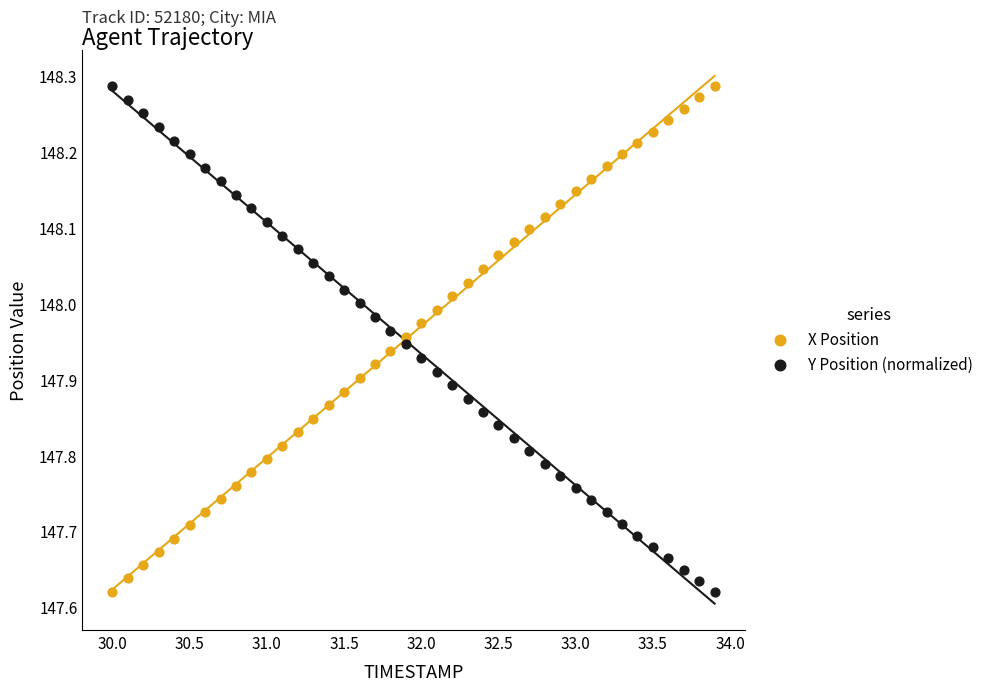

Across all data points, what is the range of X values (max minus min)?

3.9